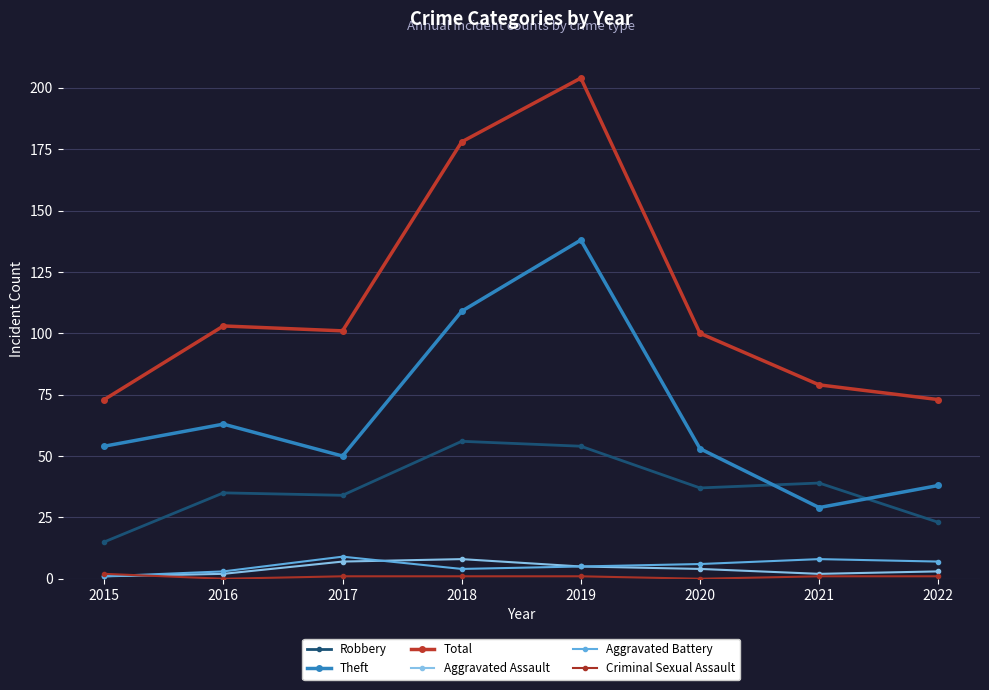

The Robbery series shows 23 at 2022. True or false?

True